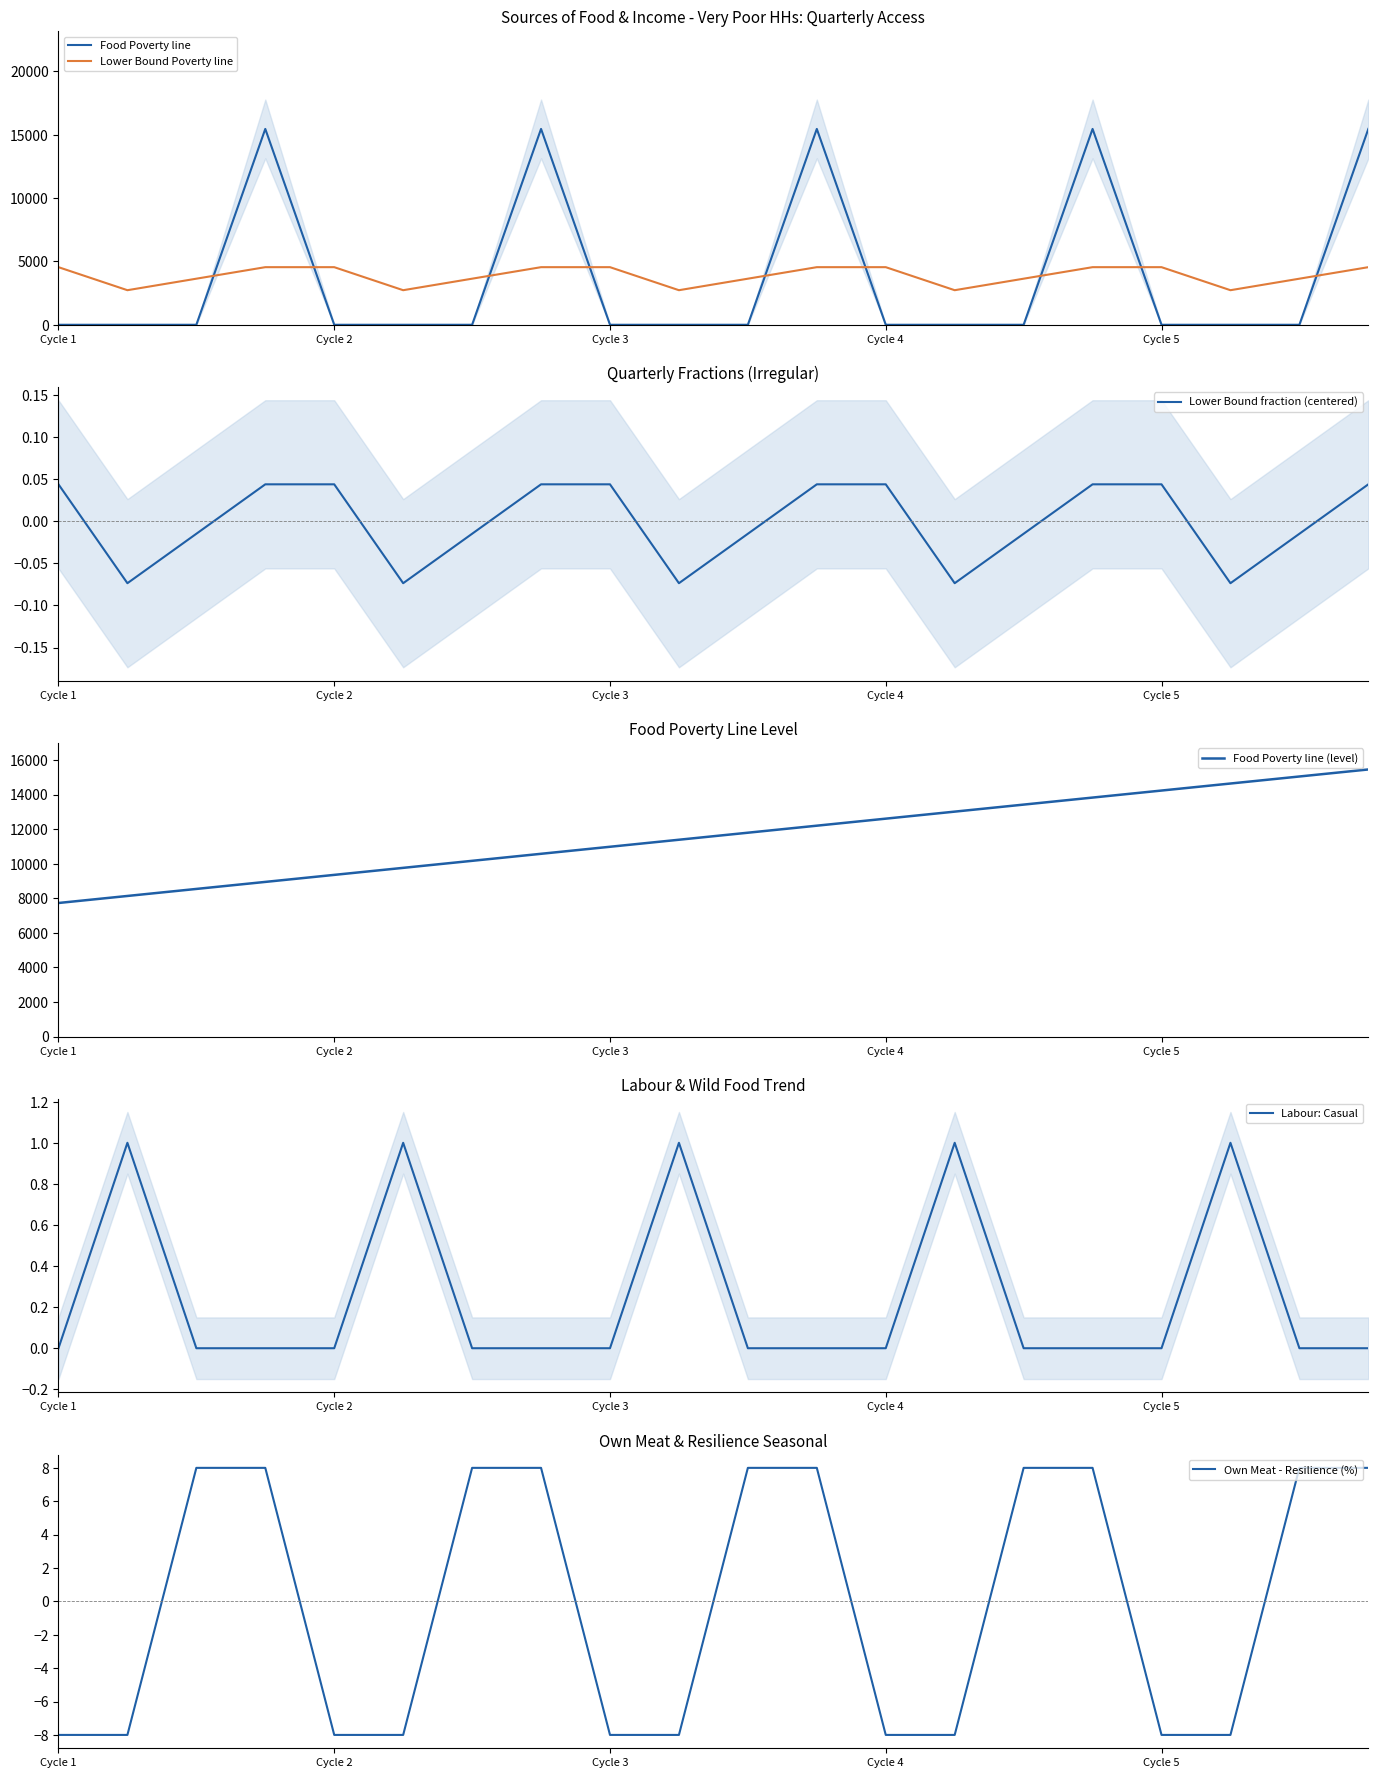

Rank the series by their maximum value, from highest to lowest.

Food Poverty line, Food Poverty line (level), Lower Bound Poverty line, Own Meat - Resilience (%), Labour: Casual, Lower Bound fraction (centered)